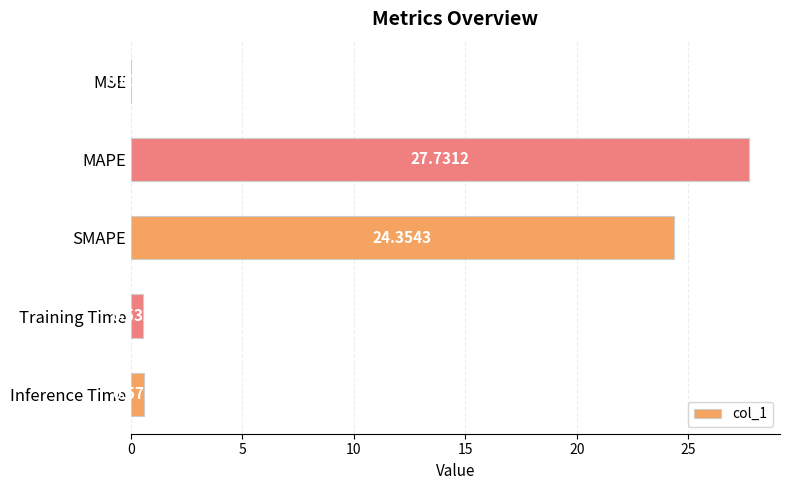

What is the sum of all values?

53.2